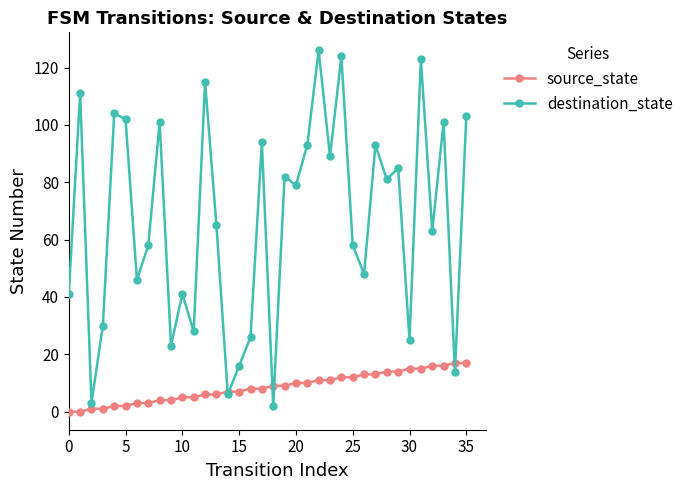

How many lines are shown in the chart?

2